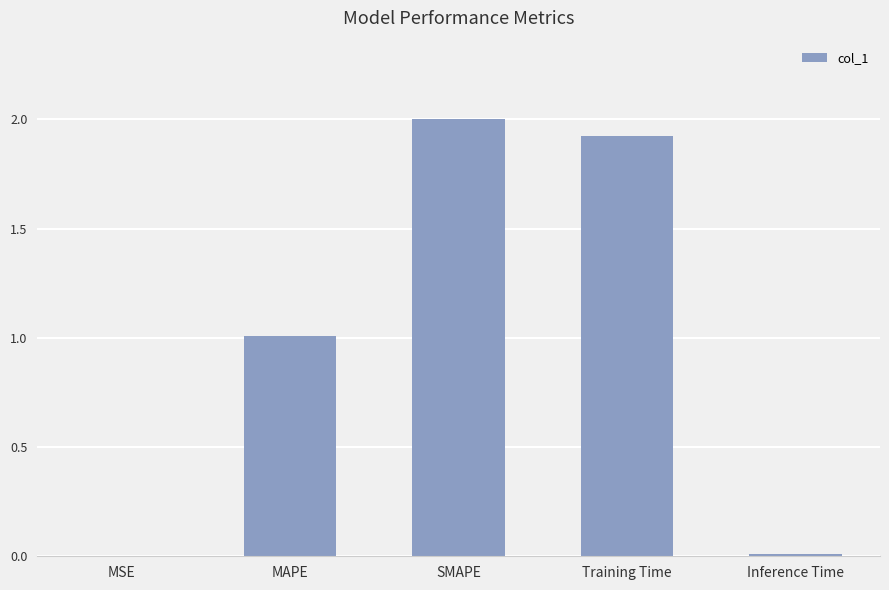

Count the number of data series in this chart.

1